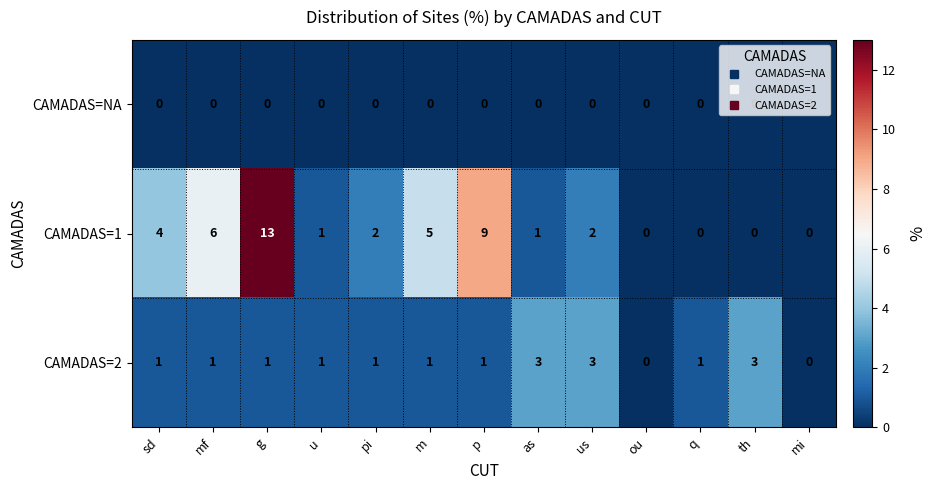

What is the difference between the highest and lowest values at p?

9